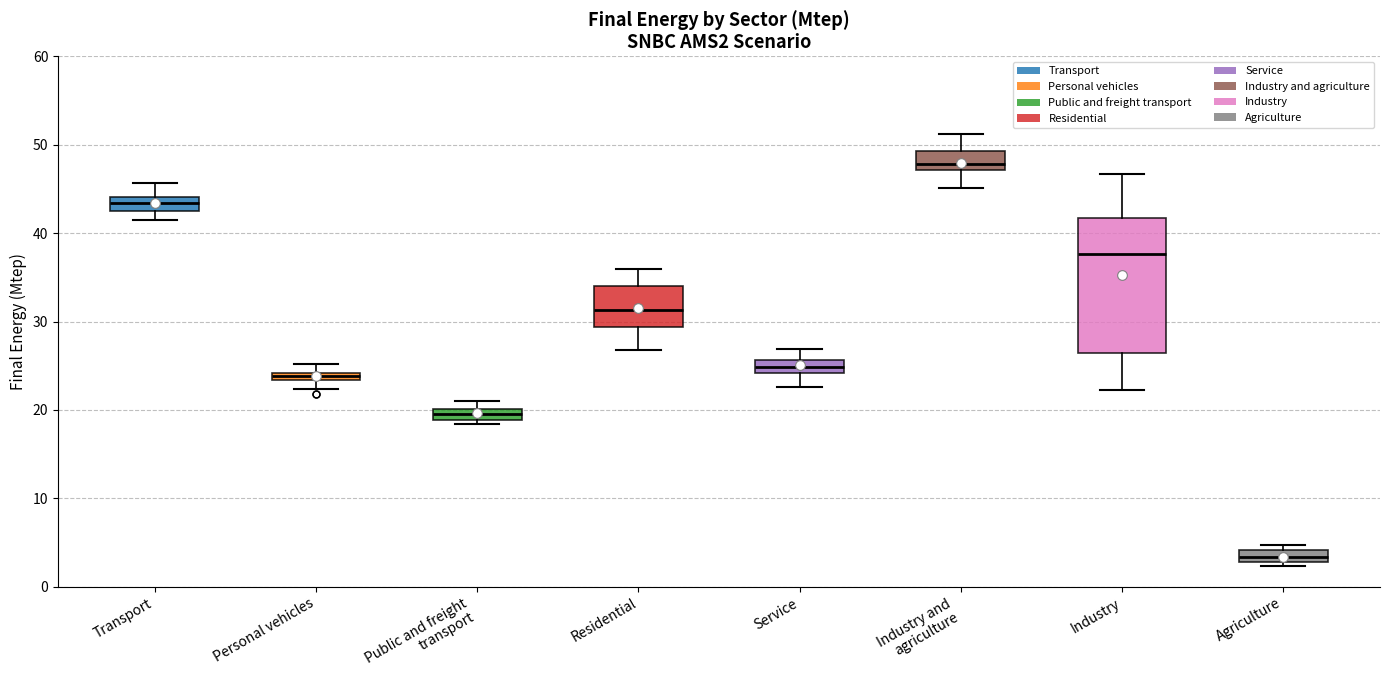

Comparing the boxes themselves (not the whiskers), which one is the tallest?

Industry